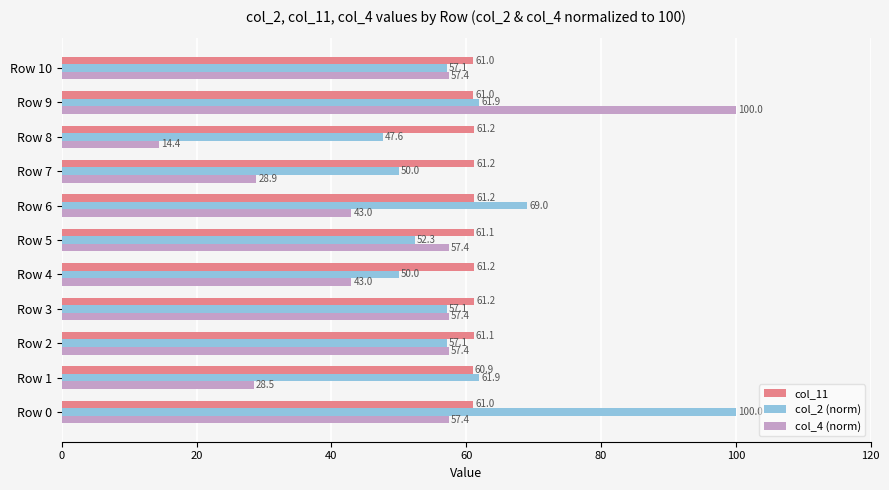

Rank the series at Row 2 from lowest to highest value.

col_2 (norm), col_4 (norm), col_11